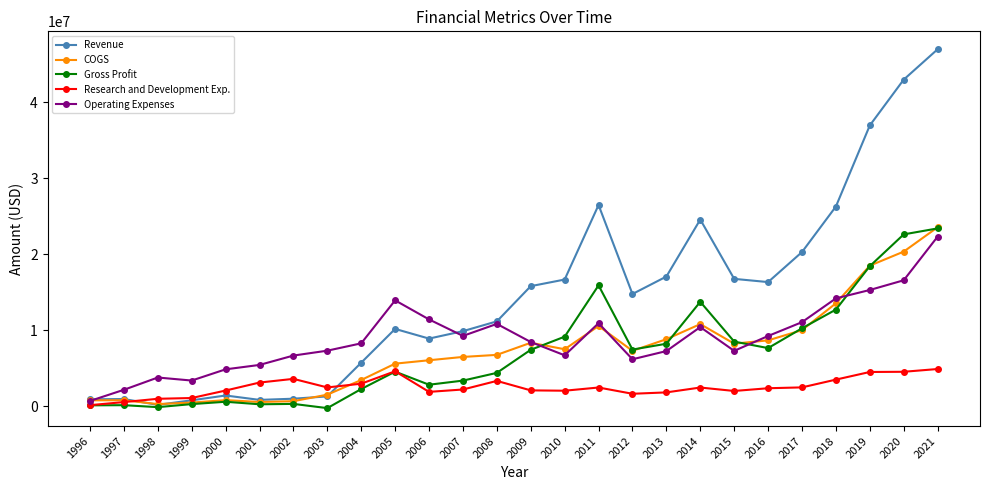

Between 2004 and 2010, which series saw the biggest shift?

Revenue